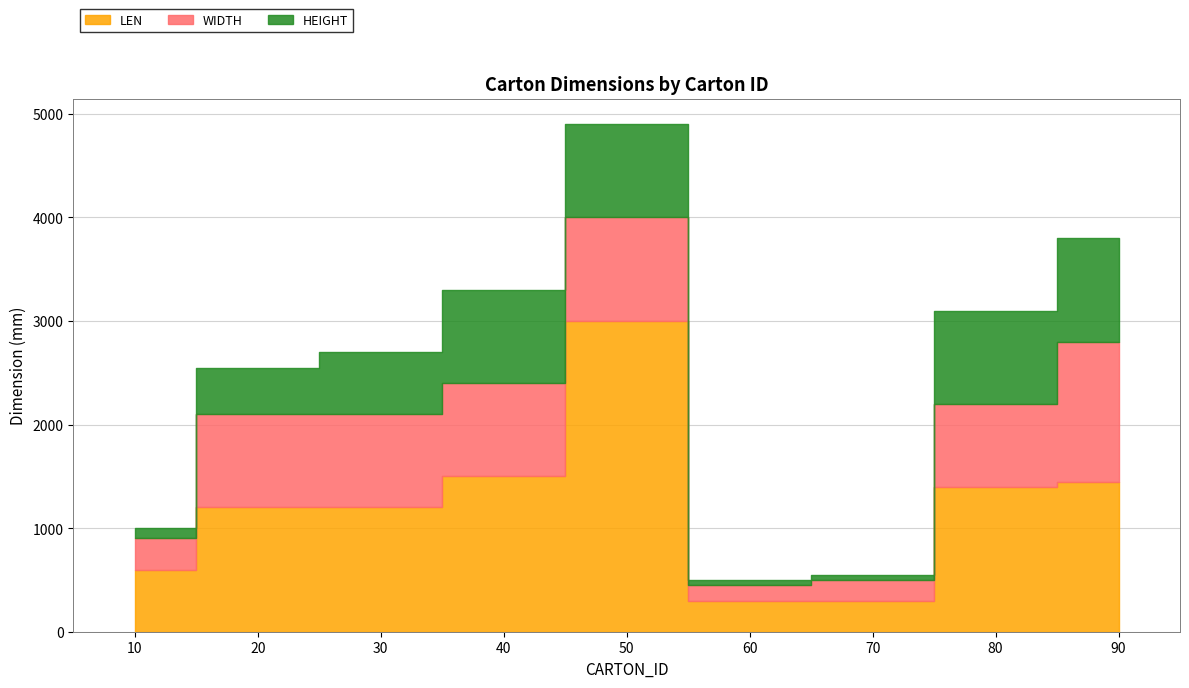

Which series has the largest range (max minus min)?

LEN